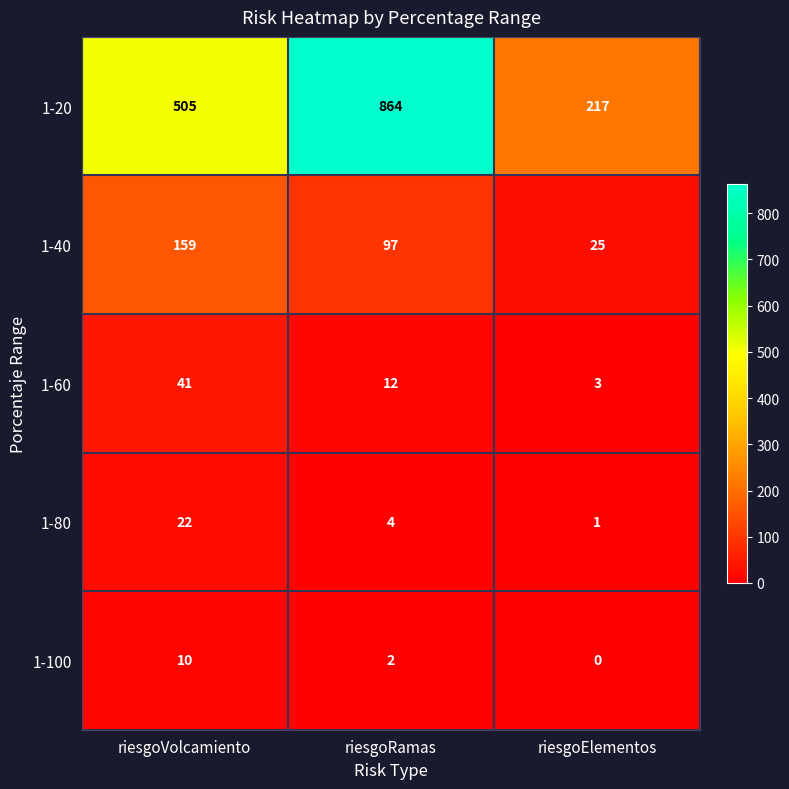

Between riesgoVolcamiento and riesgoElementos, which series saw the biggest shift?

1-20